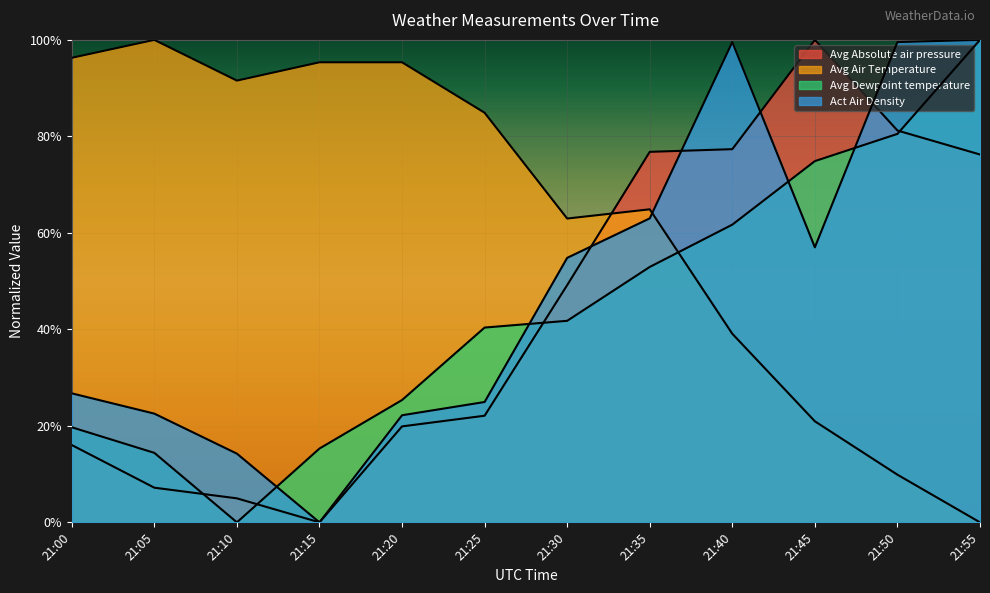

Which series ends up on top after the final intersection of Act Air Density and Avg Dewpoint temperature?

Act Air Density